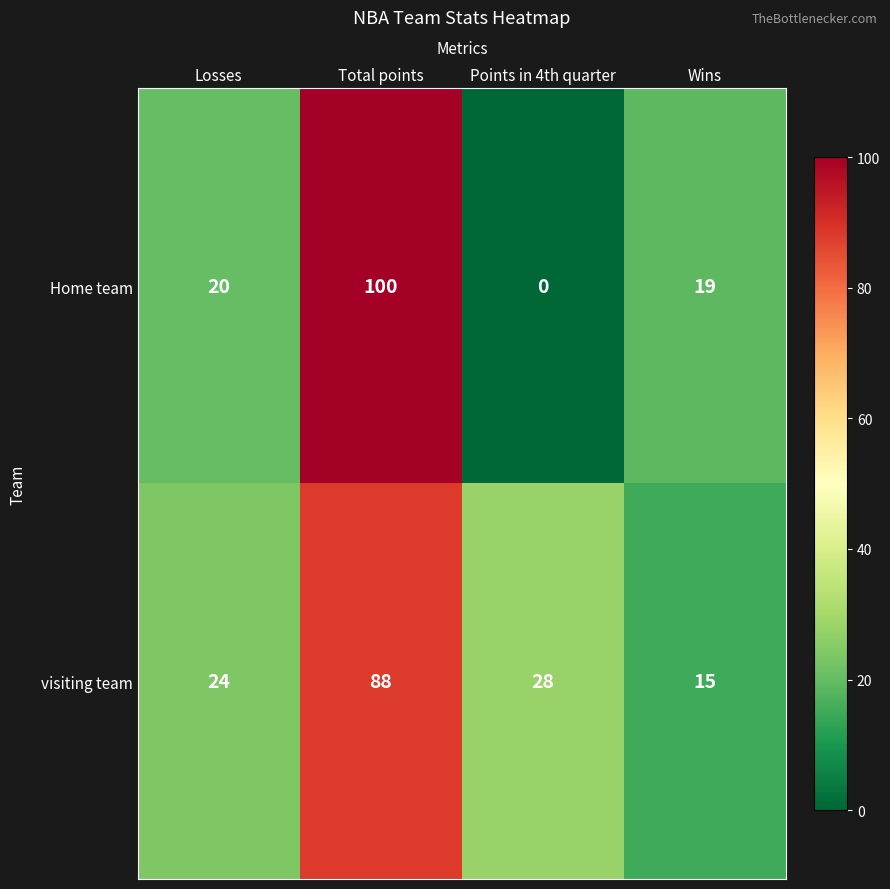

Read the visiting team value at Losses, to the nearest 10.

20